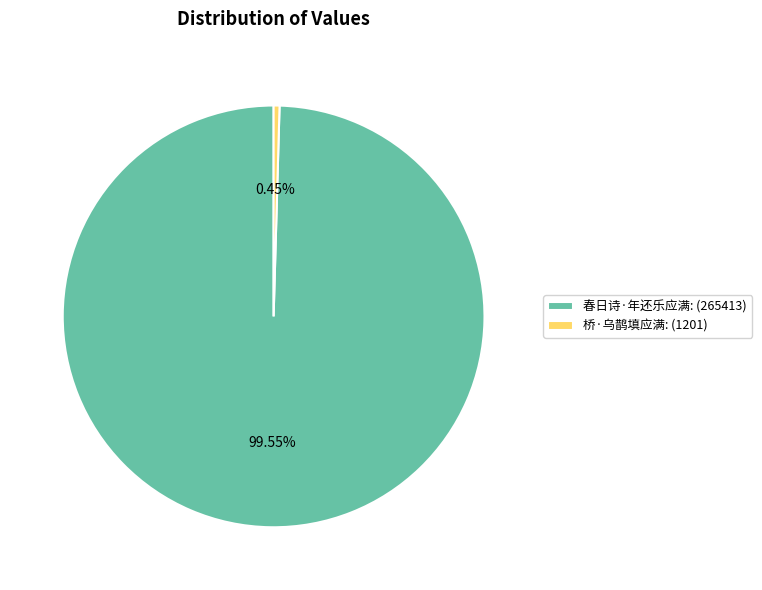

To the nearest percent, what is the combined percentage of 春日诗·年还乐应满 and 桥·乌鹊填应满?

100%